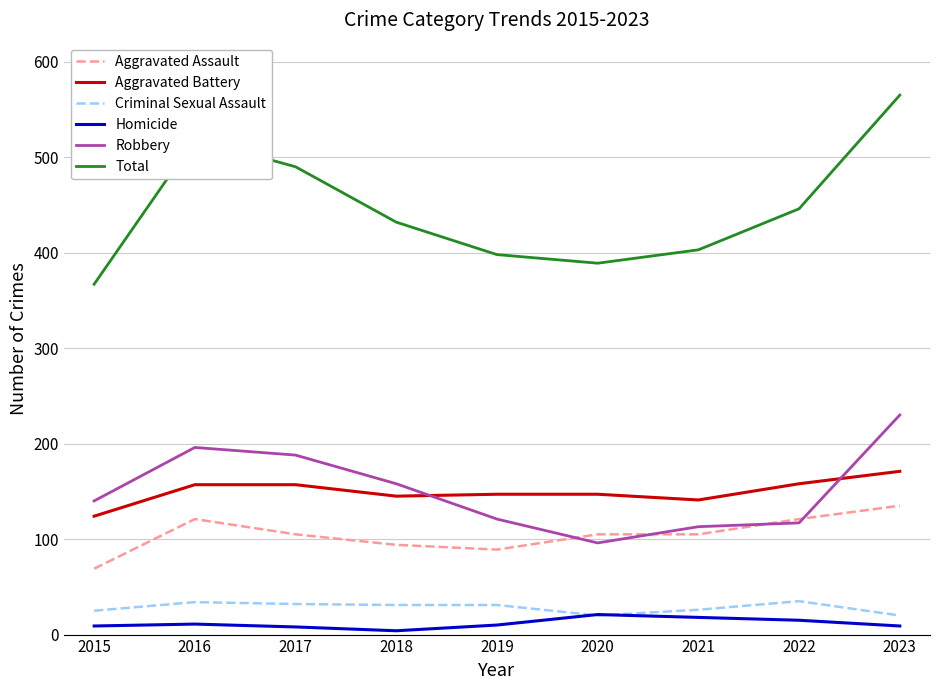

What is the difference between the highest and lowest values at 2023?

556